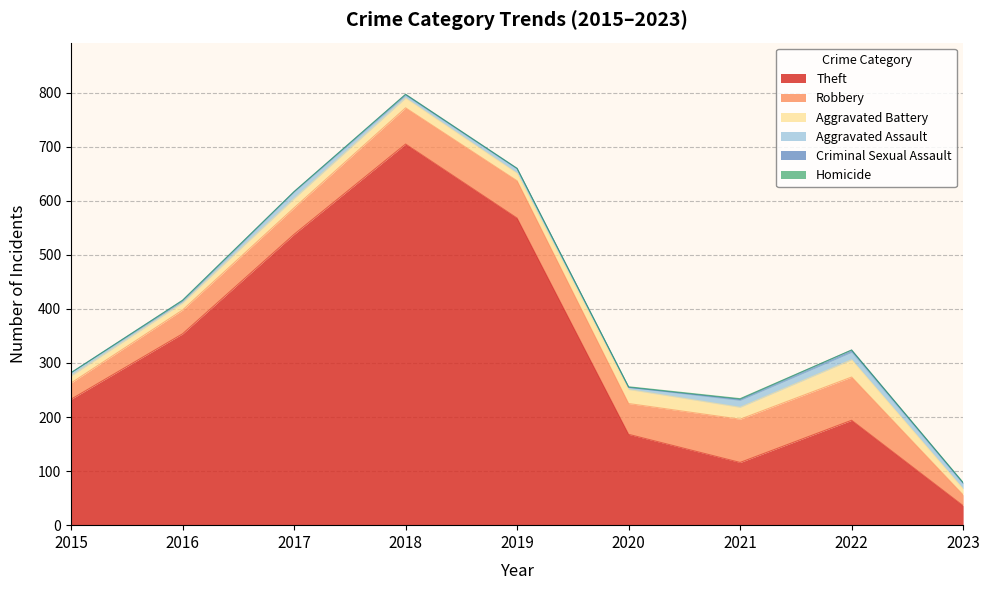

Rank the categories by Theft value from lowest to highest.

2023, 2021, 2020, 2022, 2015, 2016, 2017, 2019, 2018